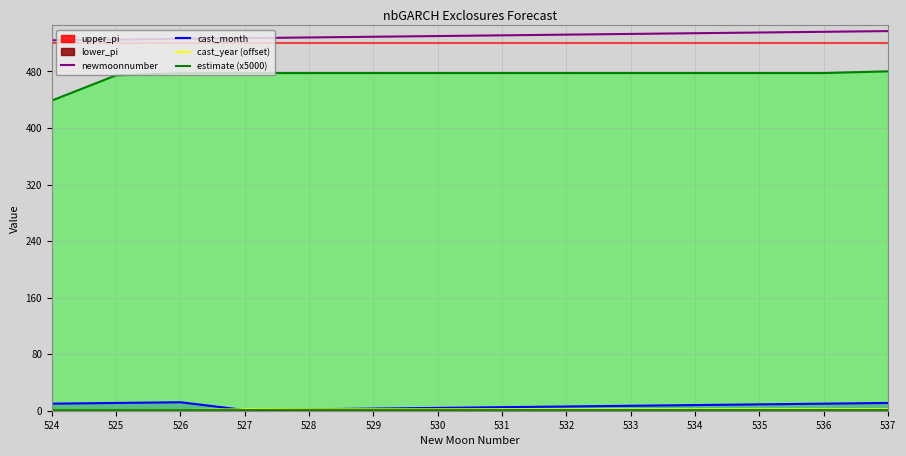

True or false: newmoonnumber has a value of 282.6 at 528.

False